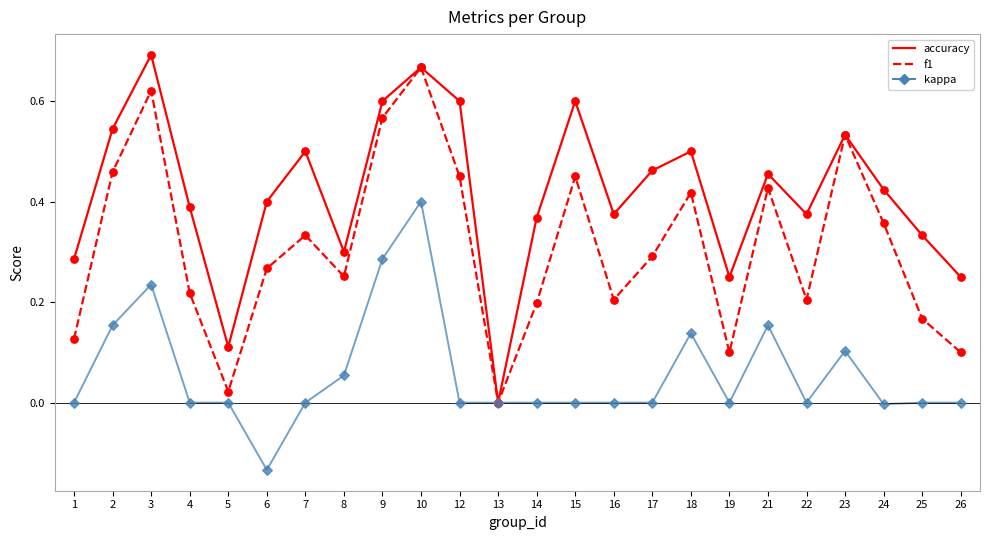

At which category is the sum across all series the highest?

10